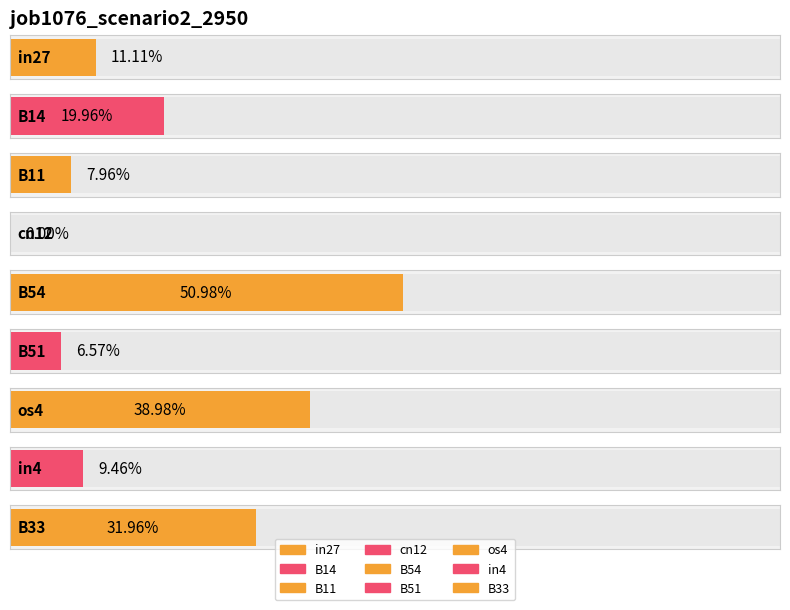

What is the greatest value displayed?

0.5